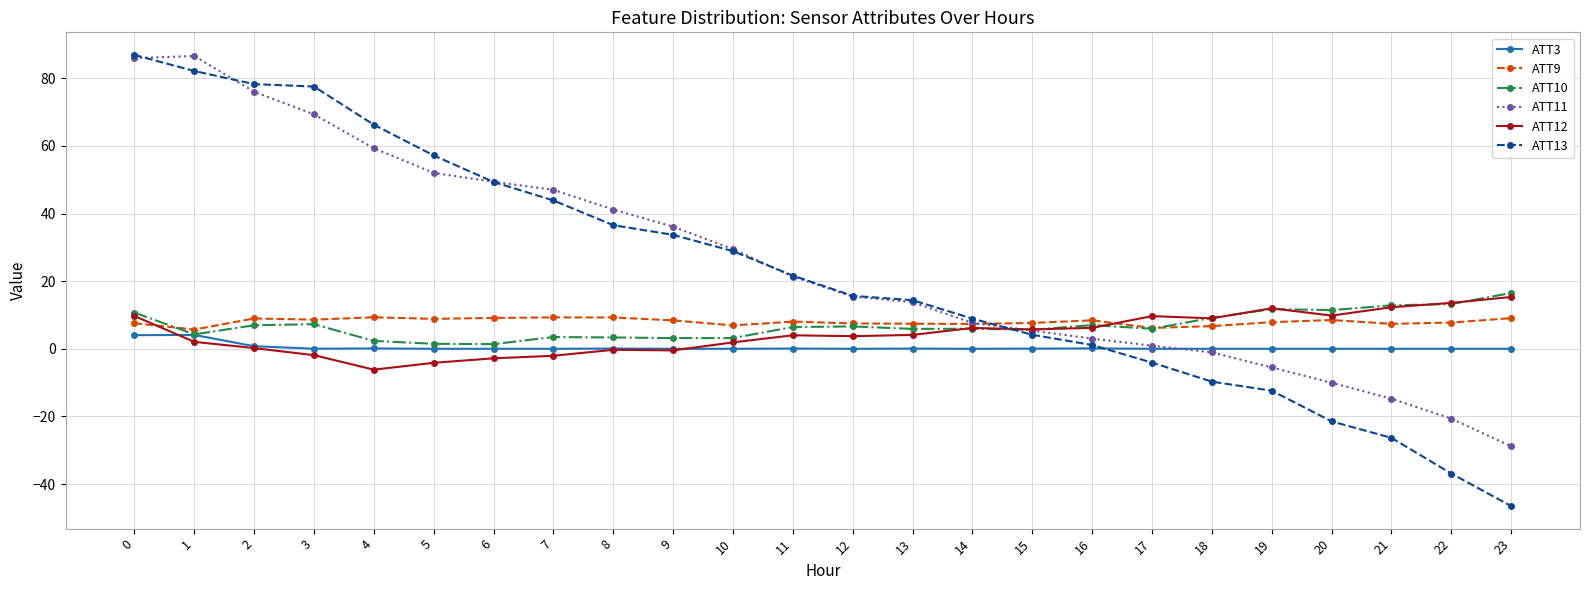

Is it true that ATT11 equals 2.5 at 14?

False